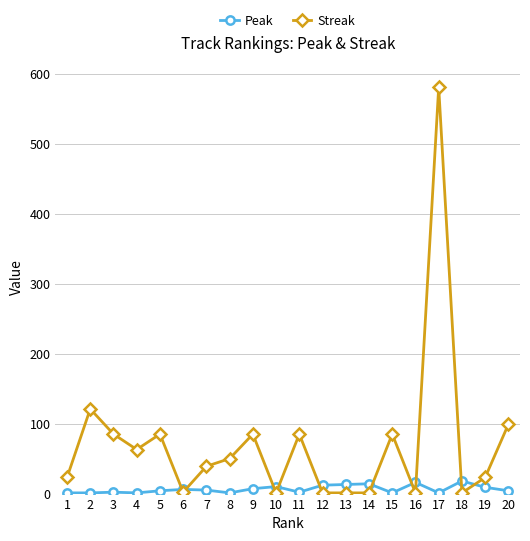

At 7, list the series in order from largest to smallest.

Streak, Peak